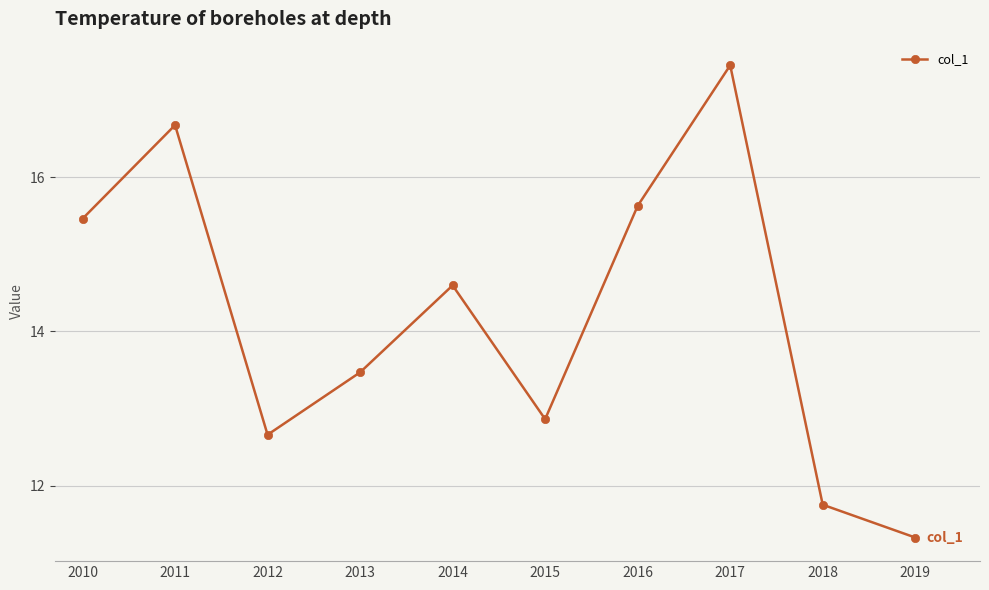

Rank the categories by value from highest to lowest.

2017, 2011, 2016, 2010, 2014, 2013, 2015, 2012, 2018, 2019